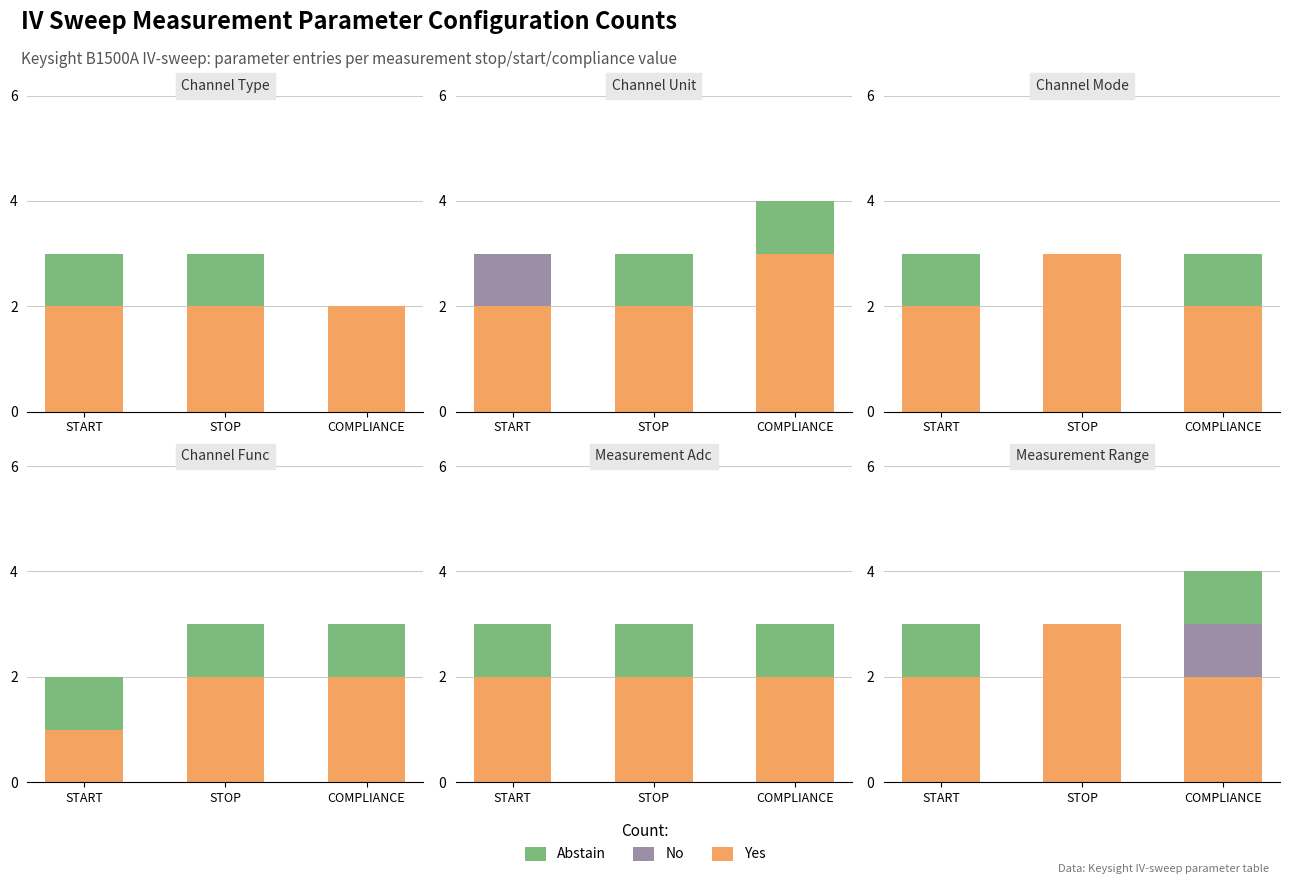

Between COMPLIANCE and START, which is larger?

COMPLIANCE